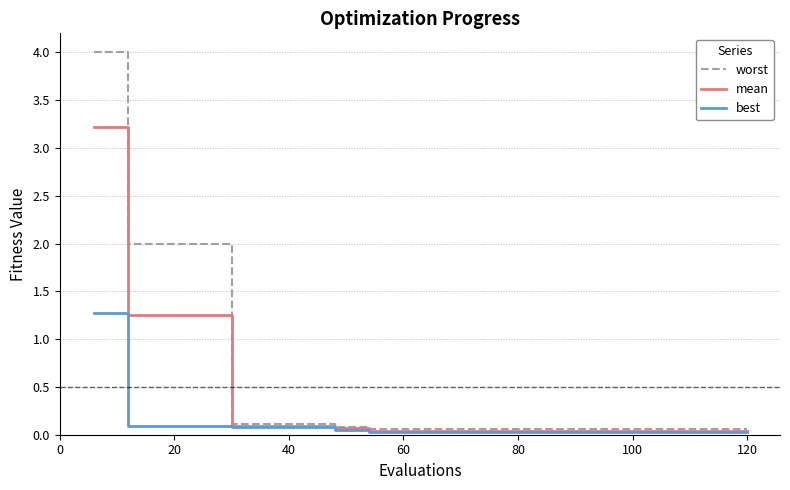

What is the maximum value for mean?

3.2